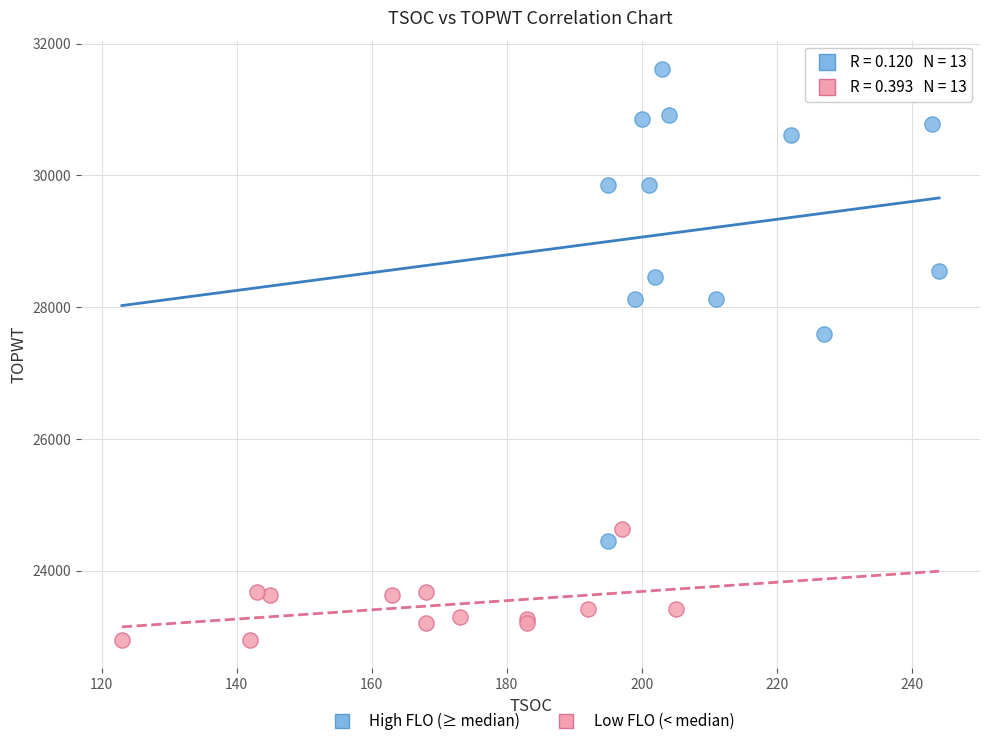

Which series reaches the maximum Y coordinate?

High FLO (≥ median)